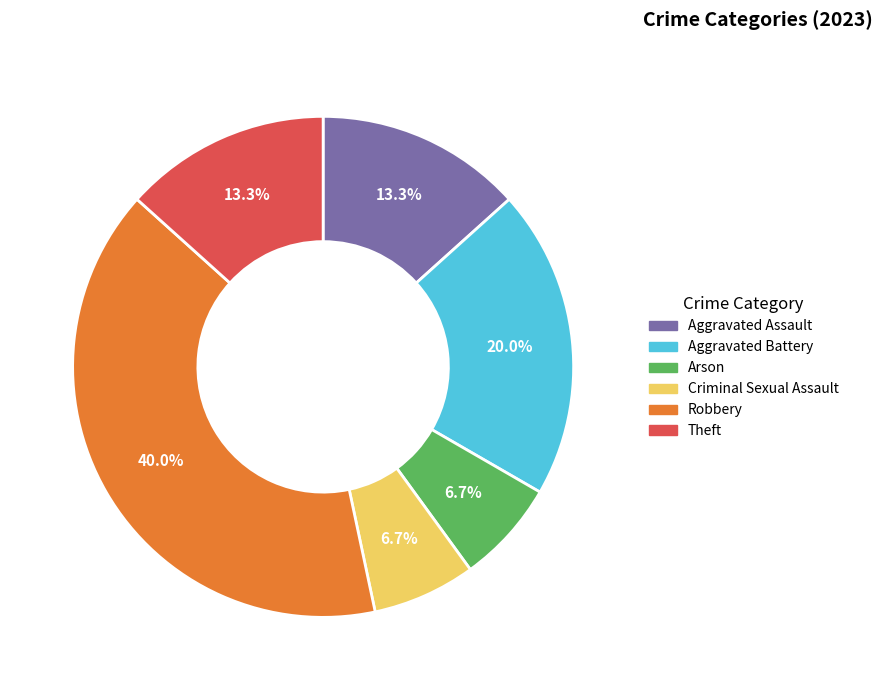

What is the largest slice in the pie chart?

Robbery